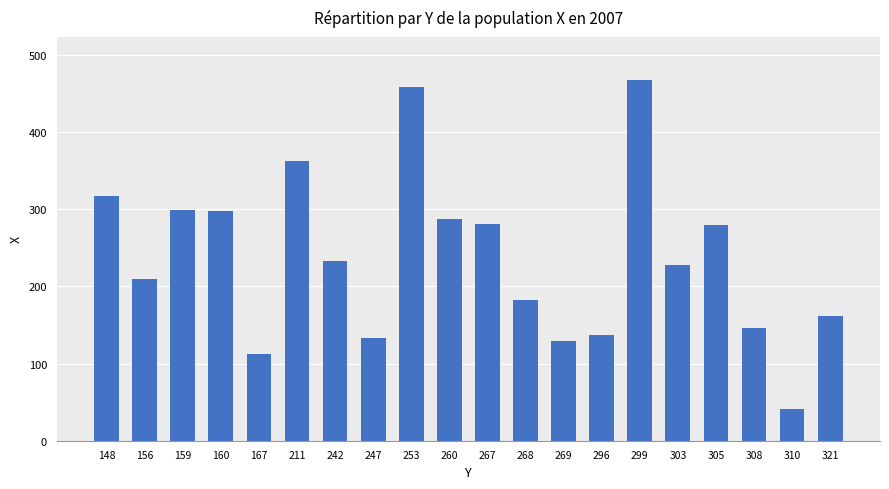

What value does the data have at 269, to the nearest 50?

150